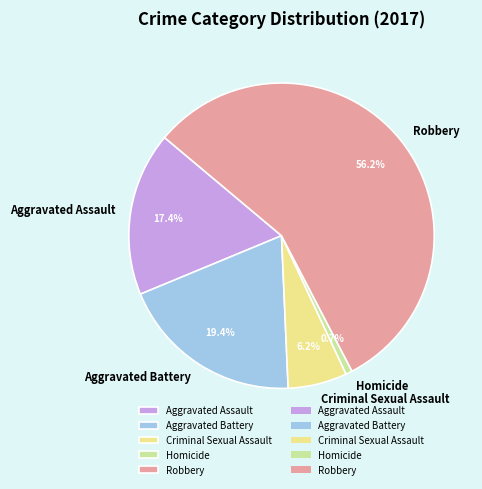

Do Criminal Sexual Assault and Robbery together represent more than half of the pie?

Yes